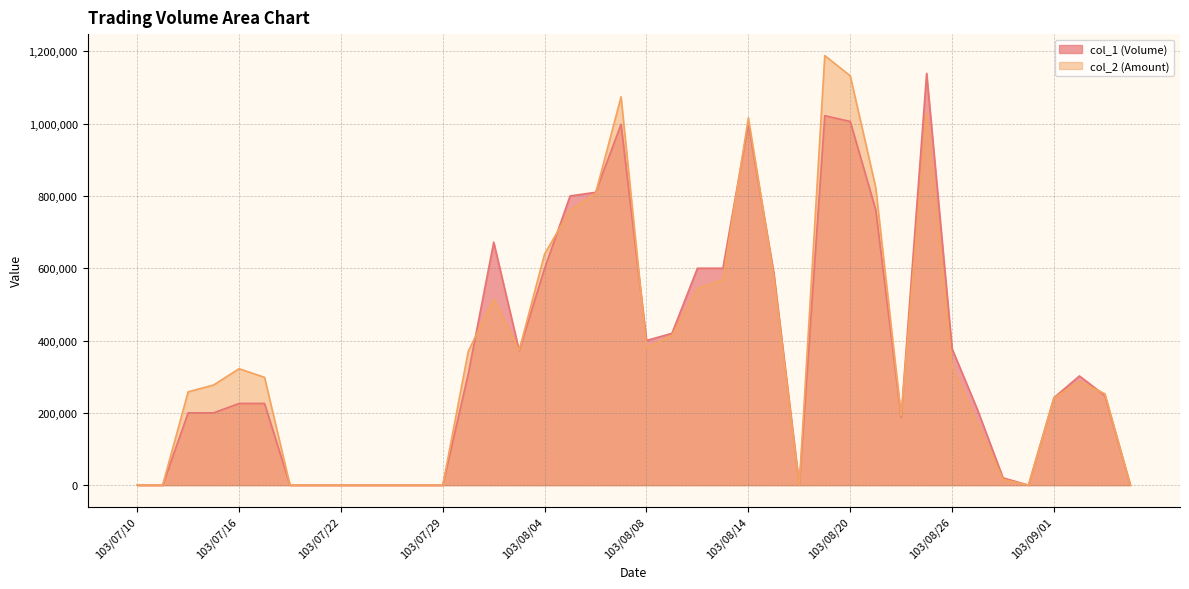

List the series in order of their overall mean, lowest first.

col_1 (Volume), col_2 (Amount)